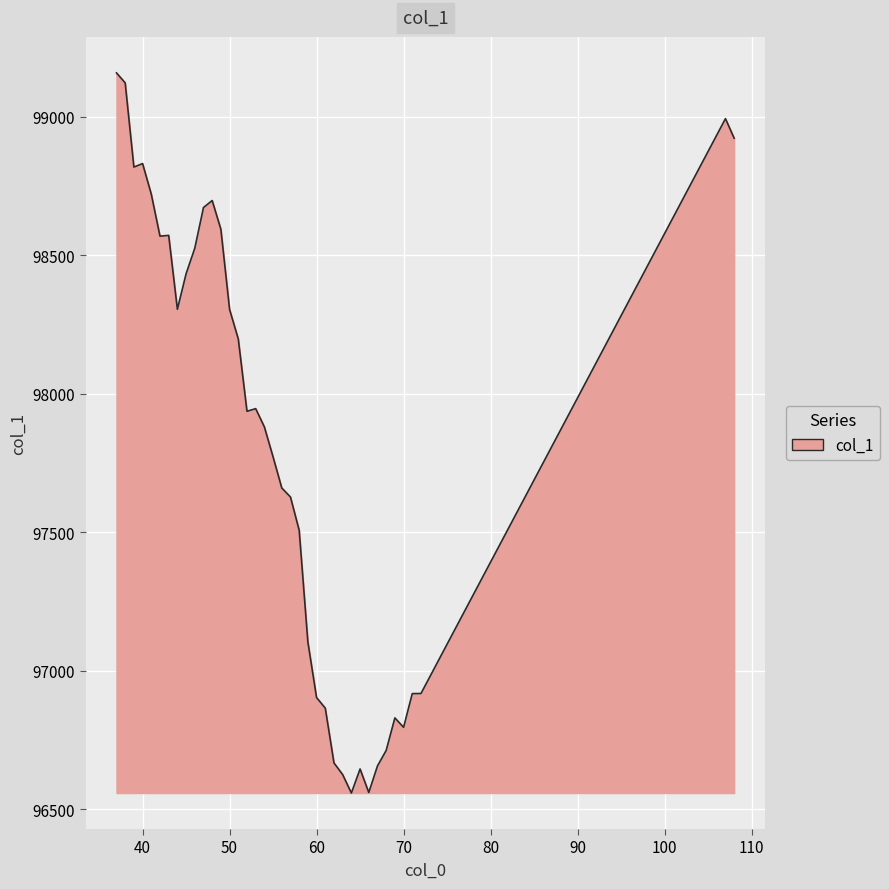

What is the difference between the maximum and minimum values?

2600.5